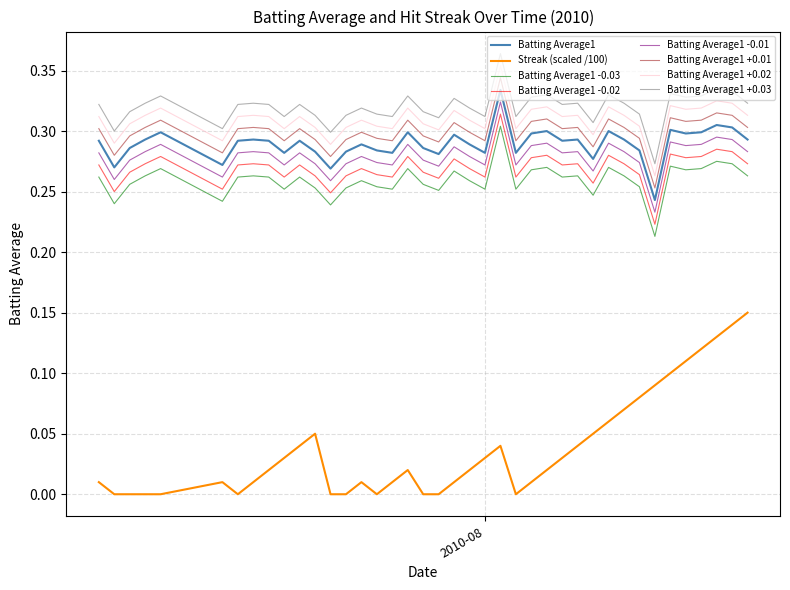

Which series has the widest spread of values?

Streak (scaled /100)